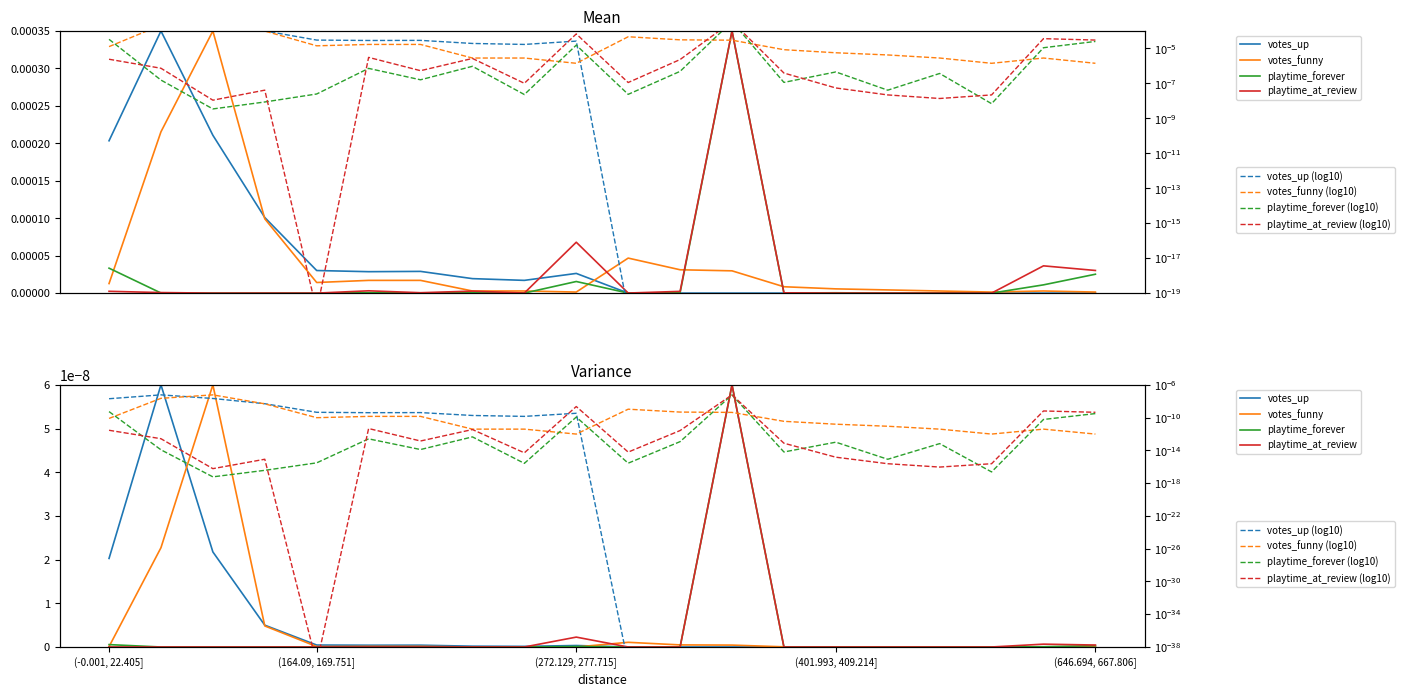

Where is votes_funny nearest to the value 0?

(272.129, 277.715]